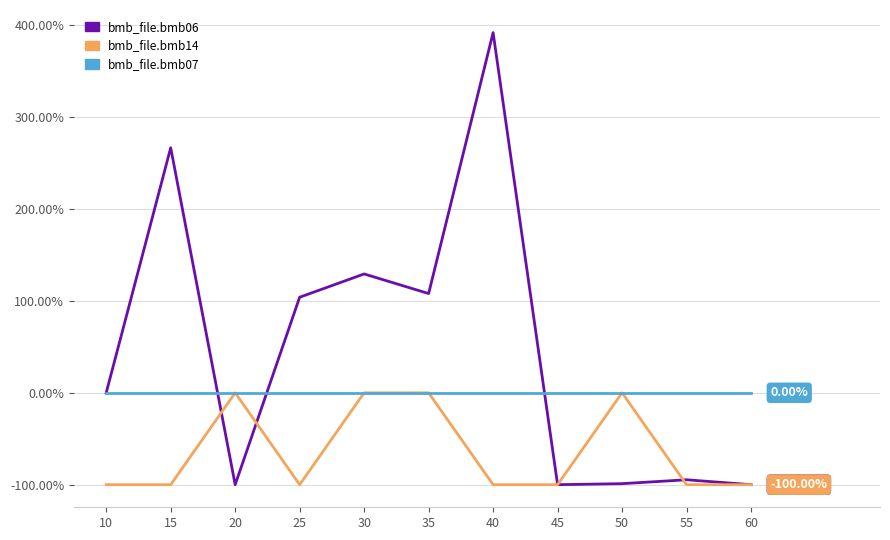

Which series ends up on top after the final intersection of bmb_file.bmb07 and bmb_file.bmb06?

bmb_file.bmb07